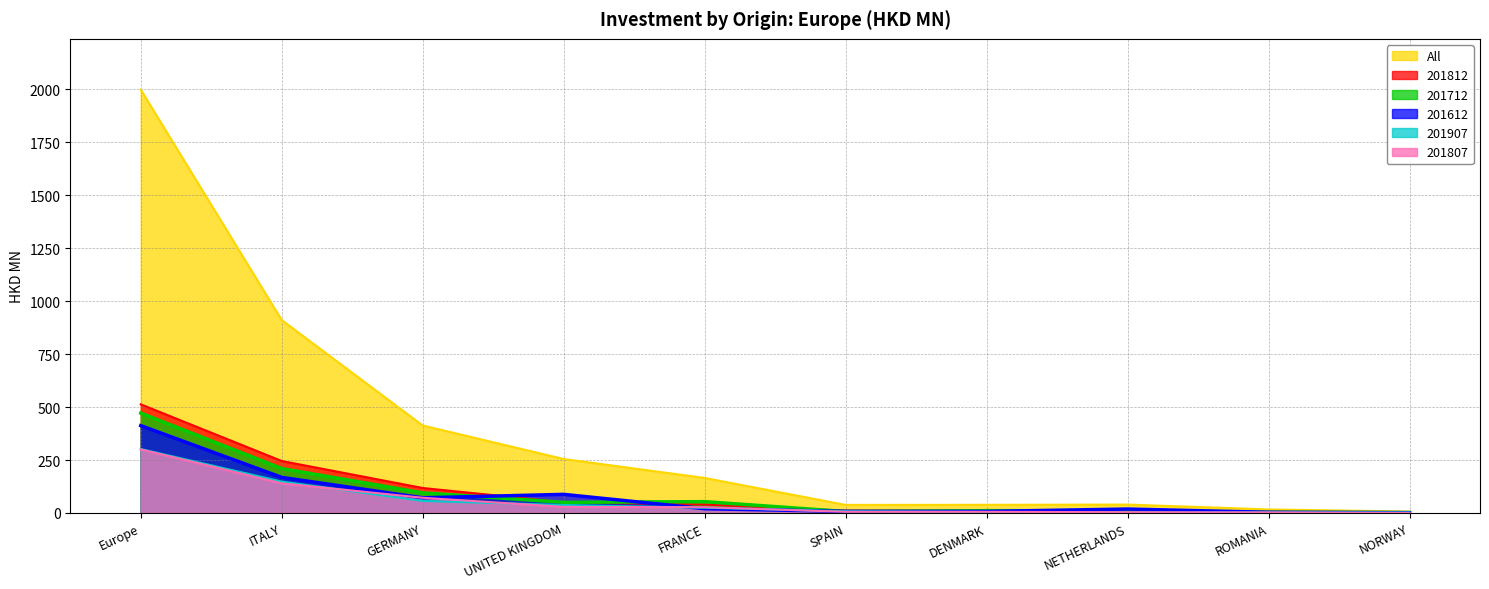

Rank the categories by 201812 value from lowest to highest.

NORWAY, NETHERLANDS, ROMANIA, DENMARK, SPAIN, FRANCE, UNITED KINGDOM, GERMANY, ITALY, Europe